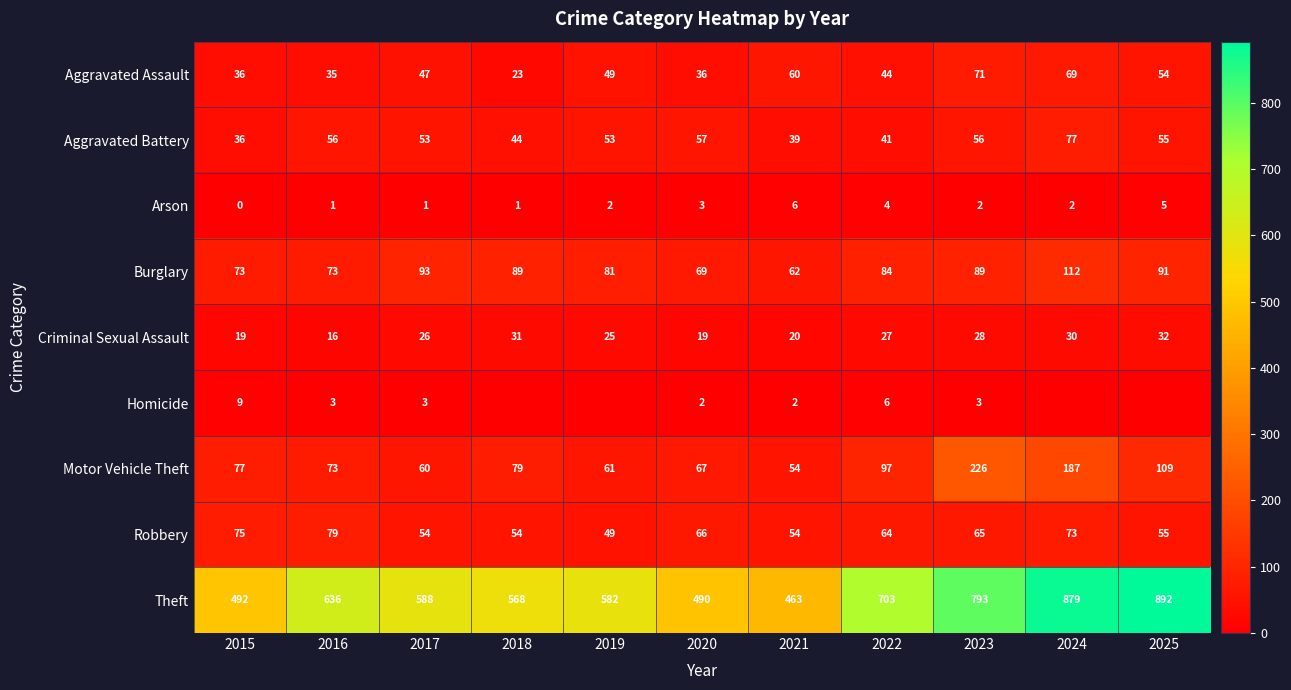

How many categories are shown in the chart?

11